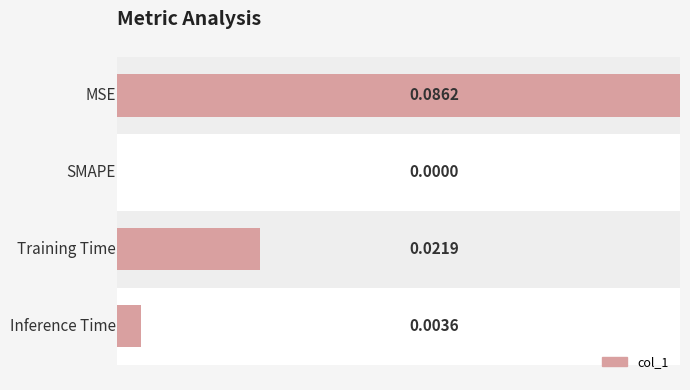

How many values are above zero?

3